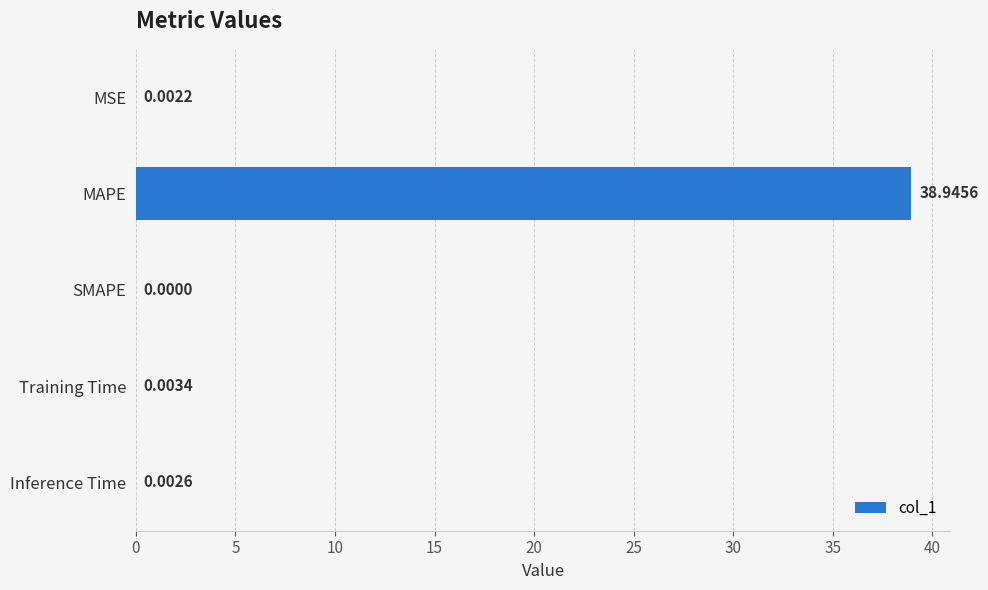

What is the sum of all values?

39.0